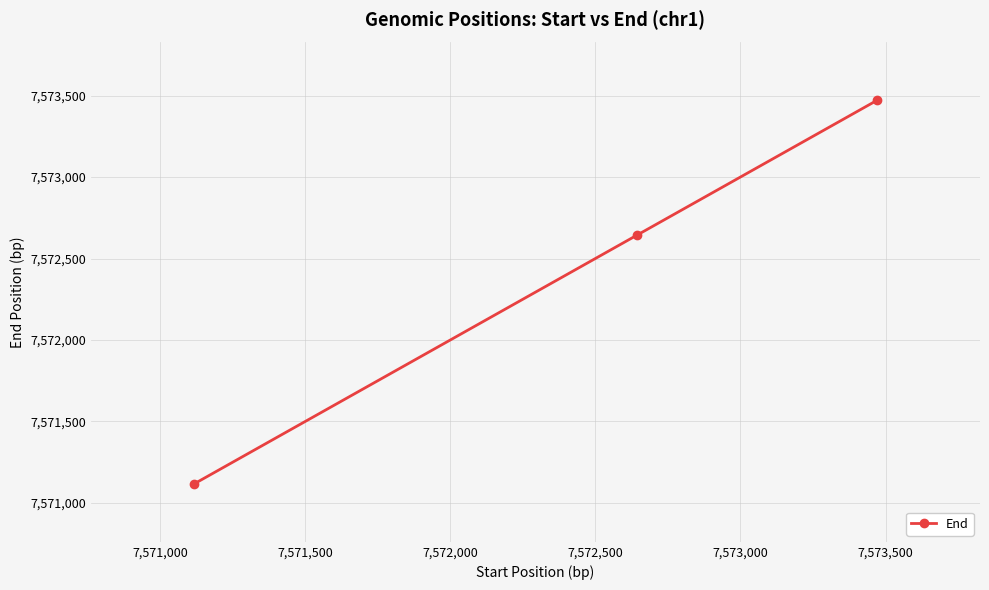

How many lines are shown in the chart?

1